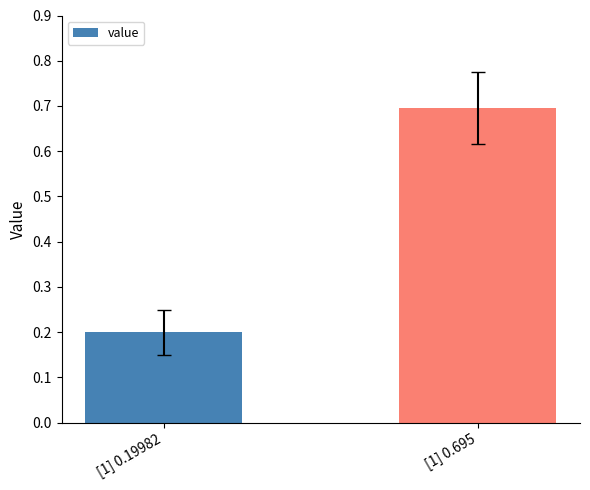

How many distinct data groups are displayed?

1